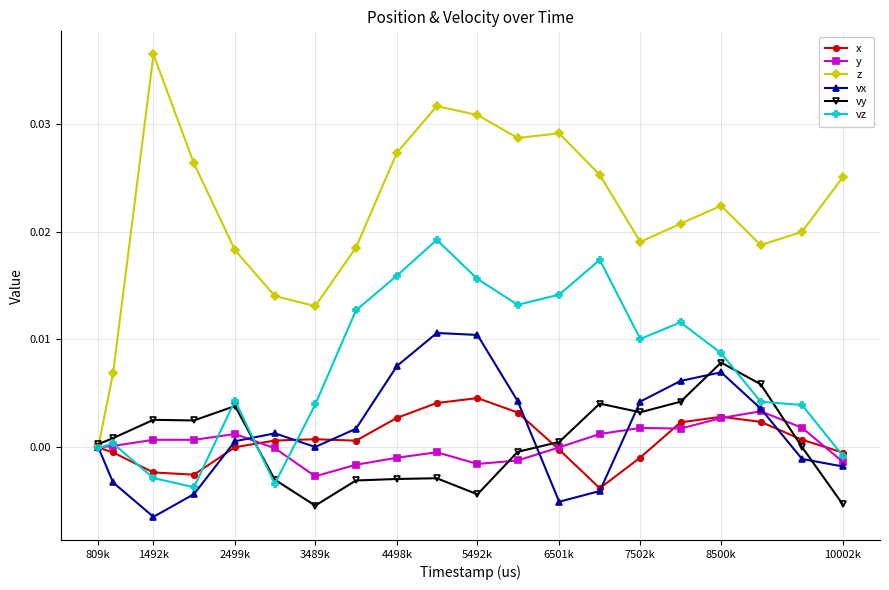

Is this an area chart (filled region under the line)?

No